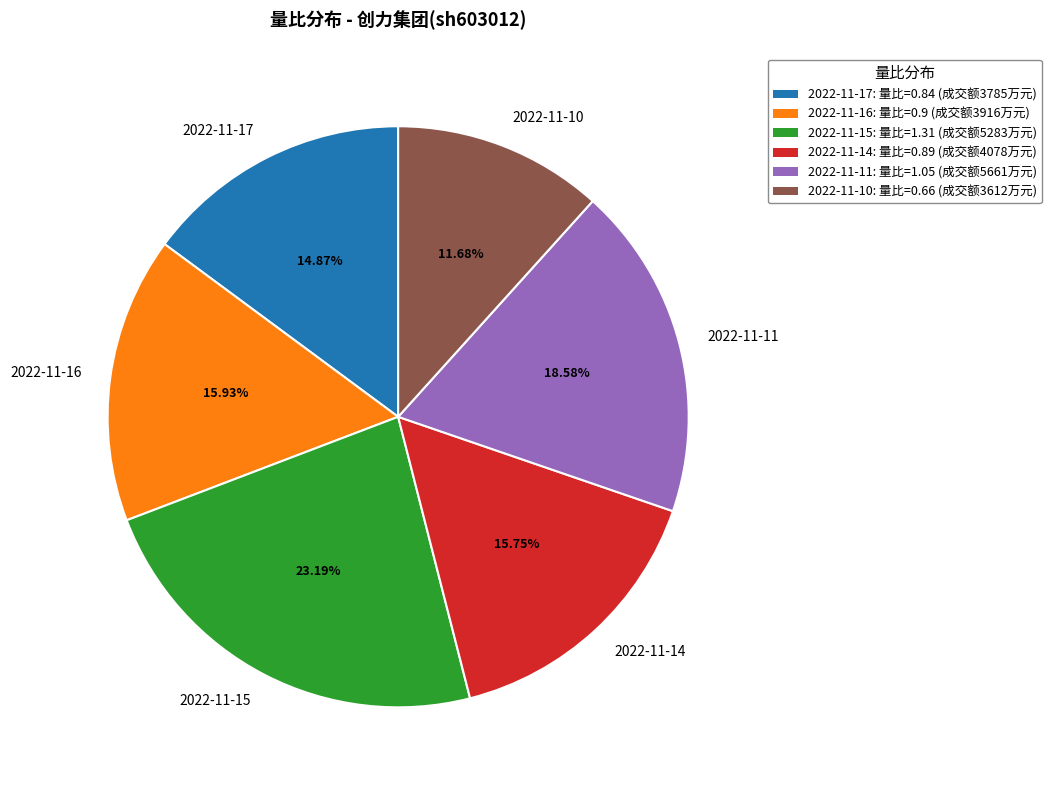

Is 2022-11-10 the majority of the pie?

No